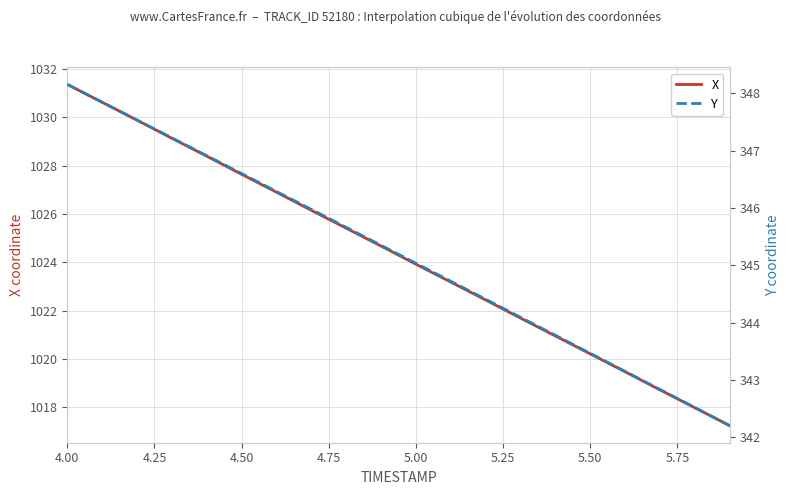

The X series shows 1767.9 at 5.00. True or false?

False